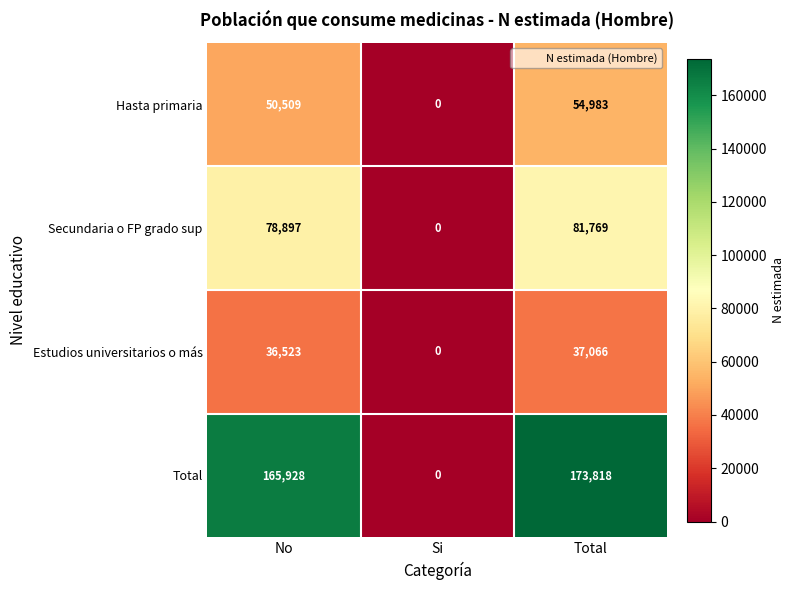

At how many categories does at least one series exceed 154908?

2